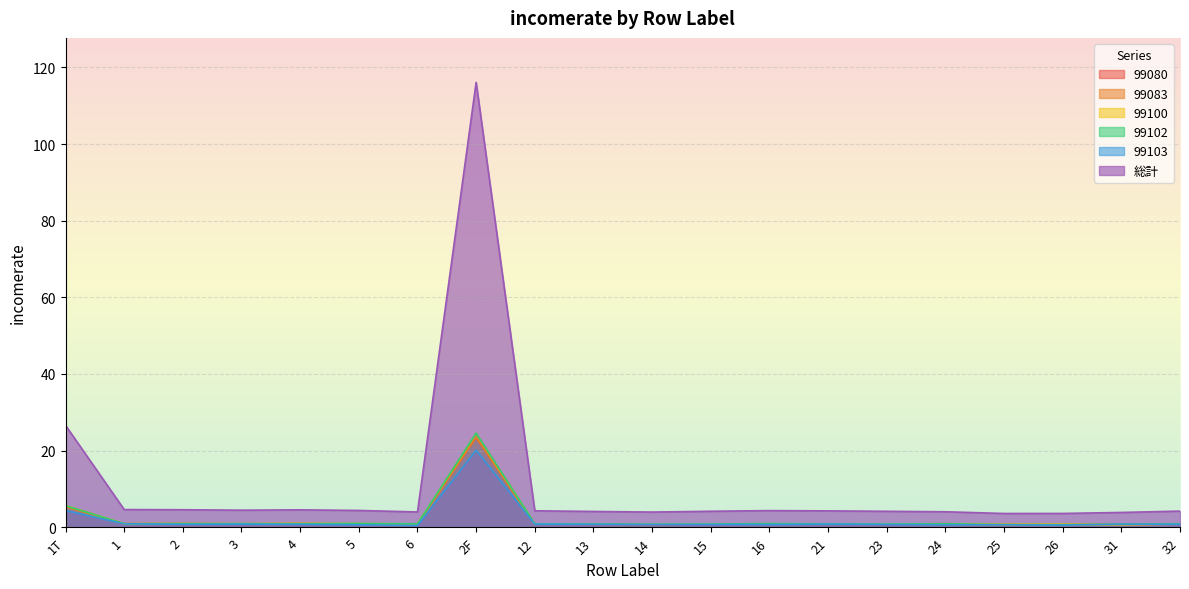

At which label does 99083 reach its minimum?

25